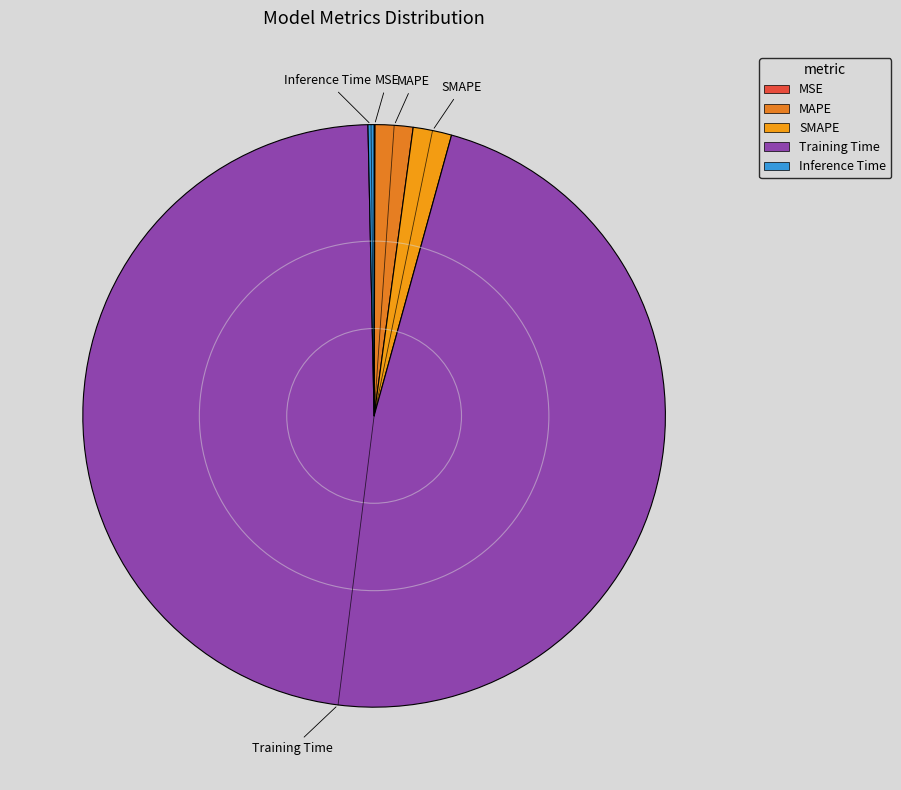

The SMAPE slice represents 2% of the pie. True or false?

True